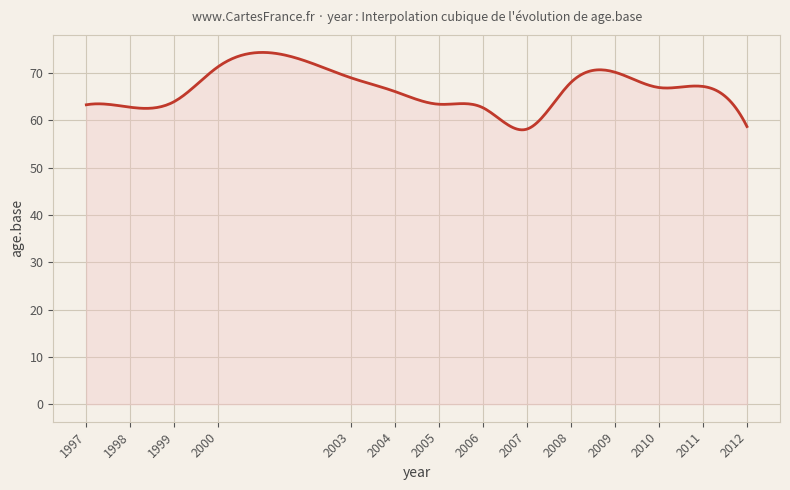

What is the smallest value displayed?

58.0